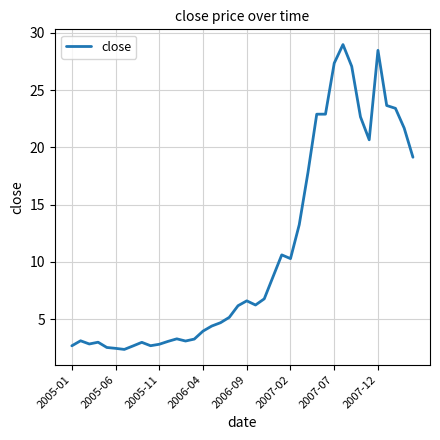

What is the smallest value displayed?

2.3